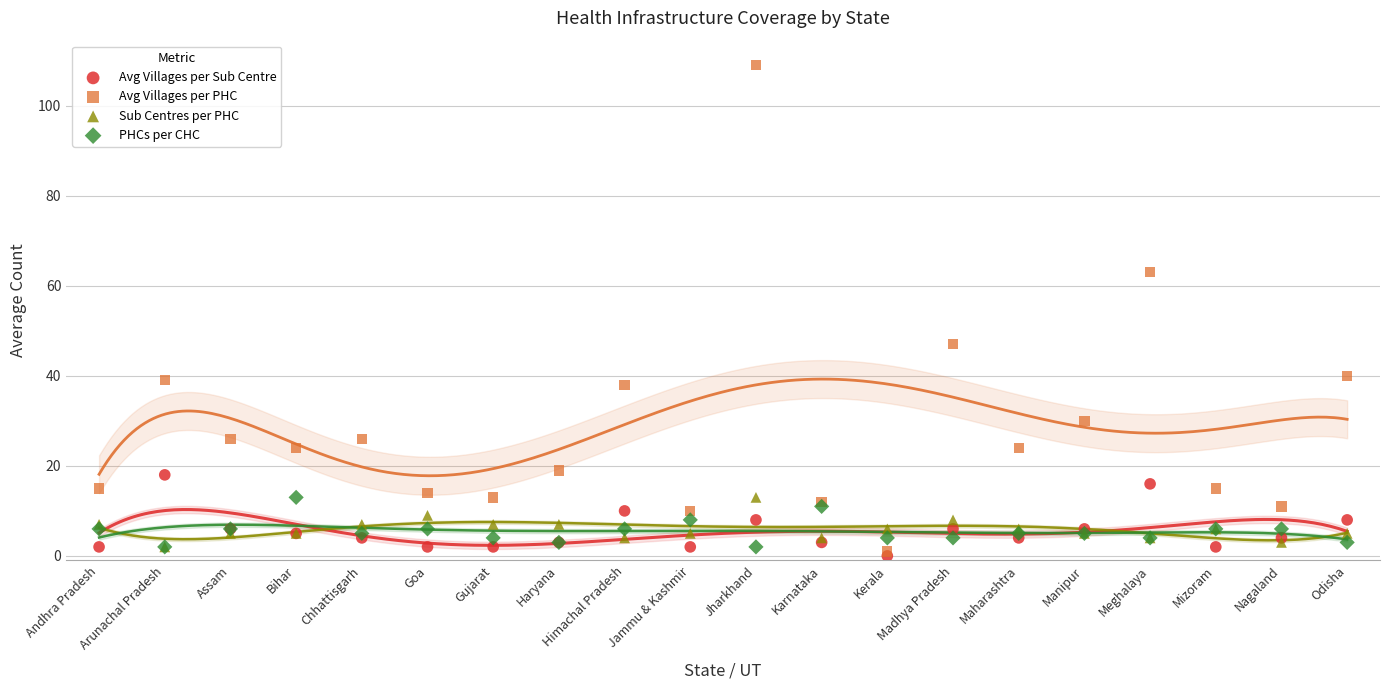

Across all series, what Y value is closest to 54?

47